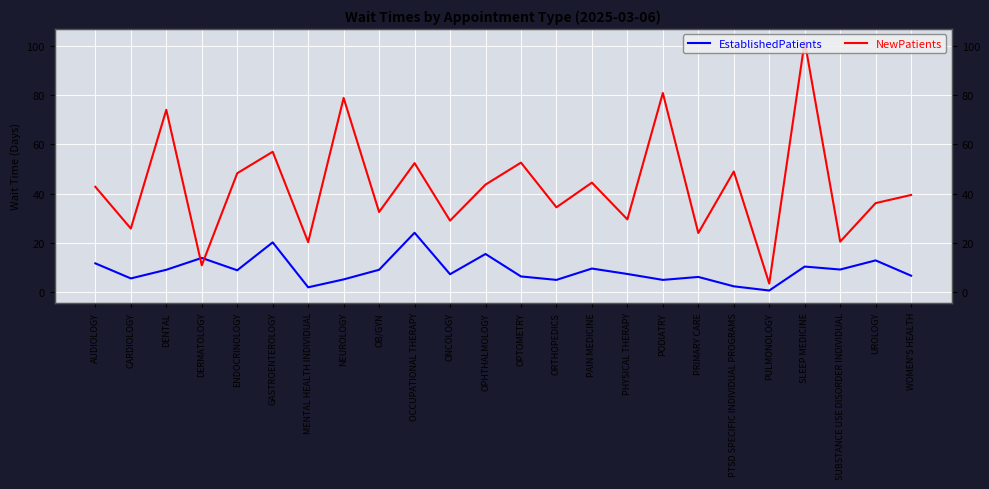

What is the label of the 16th point from the left?

PHYSICAL THERAPY